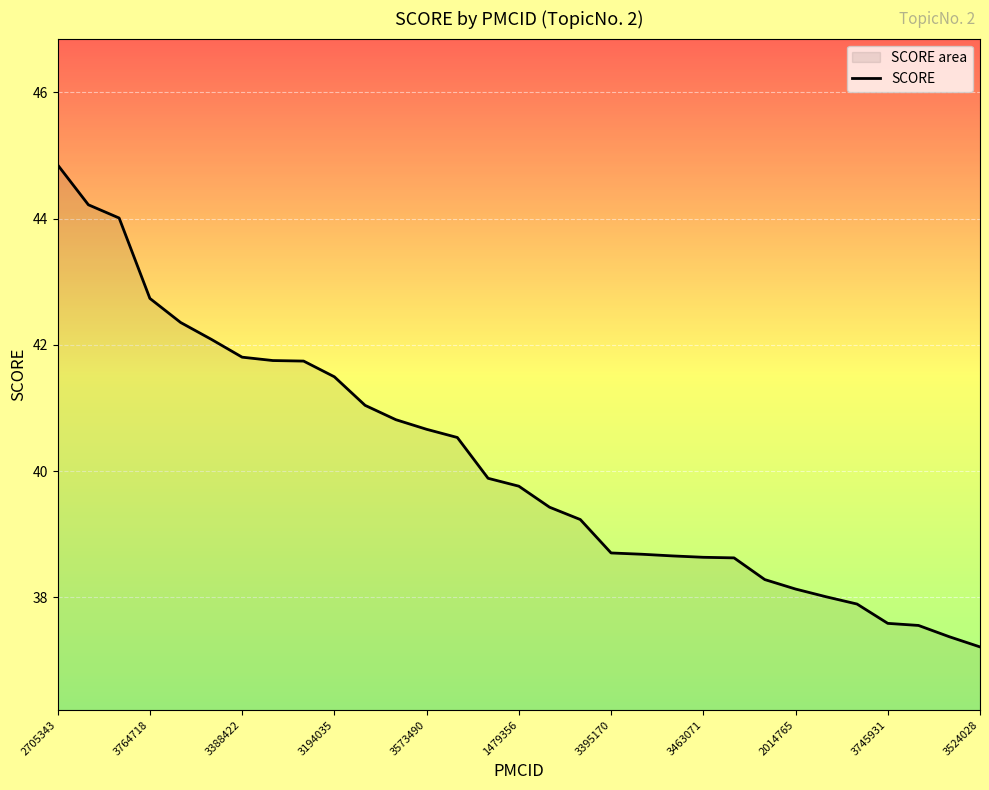

What is the sum of all values?

1243.8